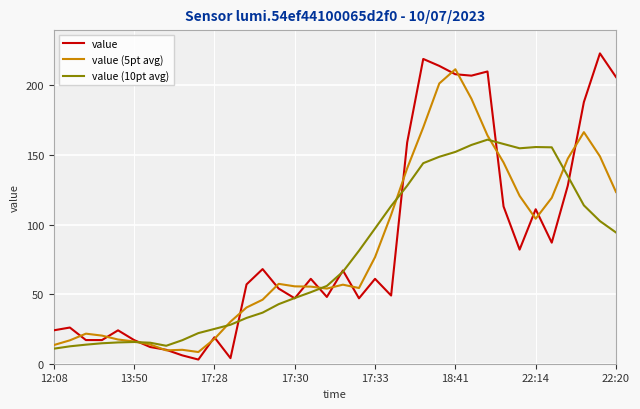

What is the maximum value for value (10pt avg)?

161.0